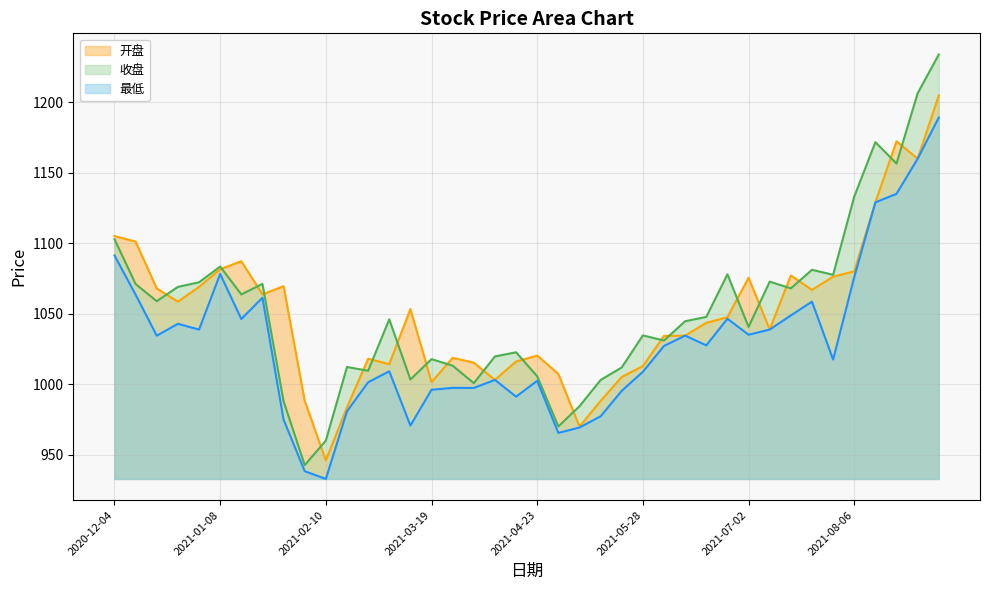

Does the chart have visible grid lines?

Yes